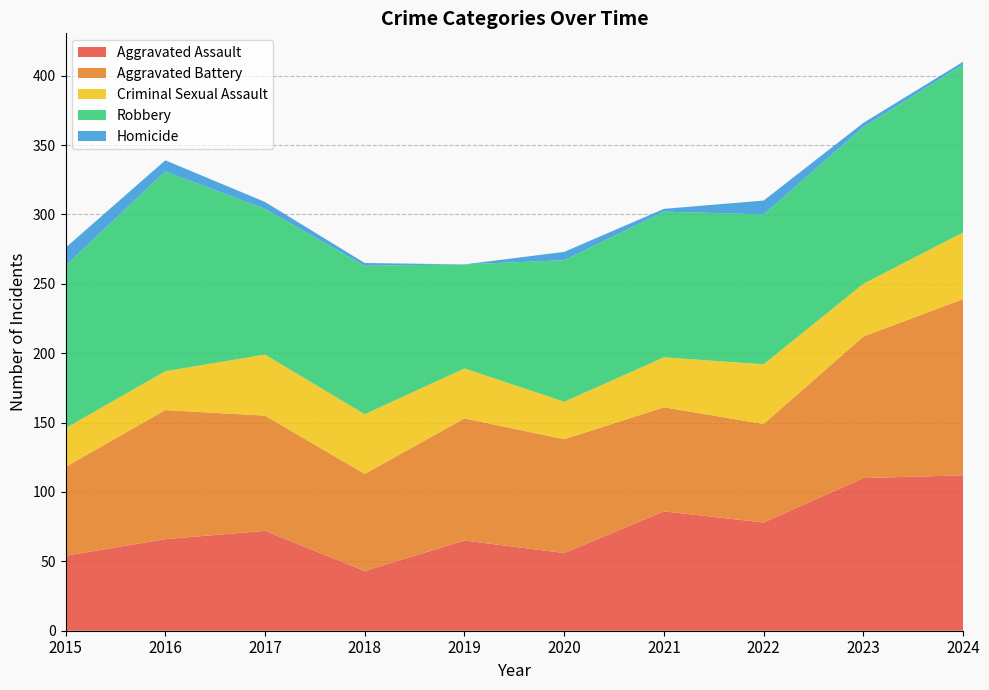

Reading left to right, extract all data points from this chart.

Aggravated Assault: 2015=54	2016=66	2017=72	2018=43	2019=65	2020=56	2021=86	2022=78	2023=110	2024=112
Aggravated Battery: 2015=64	2016=93	2017=83	2018=70	2019=88	2020=82	2021=75	2022=71	2023=102	2024=127
Criminal Sexual Assault: 2015=28	2016=28	2017=44	2018=43	2019=36	2020=27	2021=36	2022=43	2023=38	2024=48
Robbery: 2015=117	2016=144	2017=105	2018=107	2019=75	2020=102	2021=105	2022=108	2023=113	2024=121
Homicide: 2015=13	2016=8	2017=5	2018=2	2019=0	2020=6	2021=2	2022=10	2023=3	2024=2